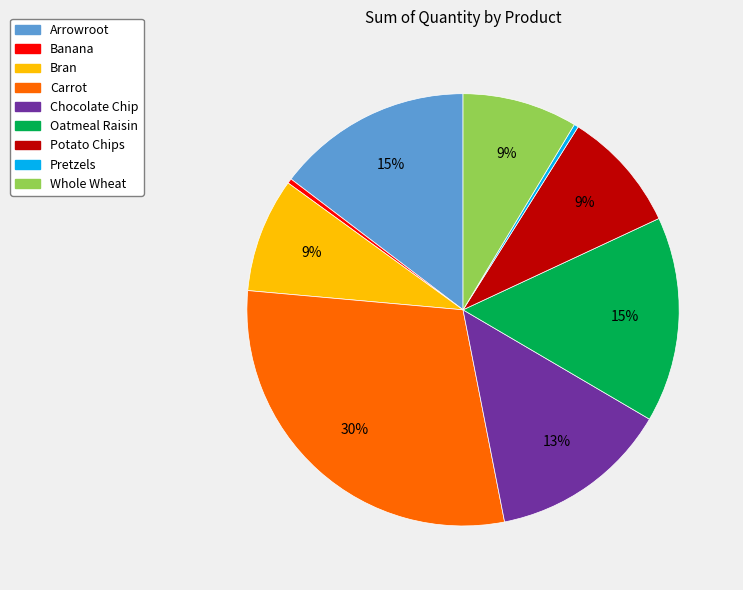

Is the sum of Arrowroot and Pretzels greater than half?

No